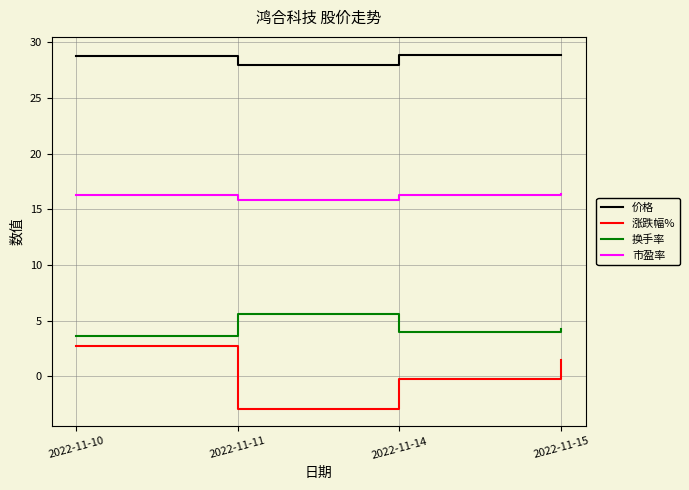

What are all the series names shown in the legend?

价格, 涨跌幅%, 换手率, 市盈率